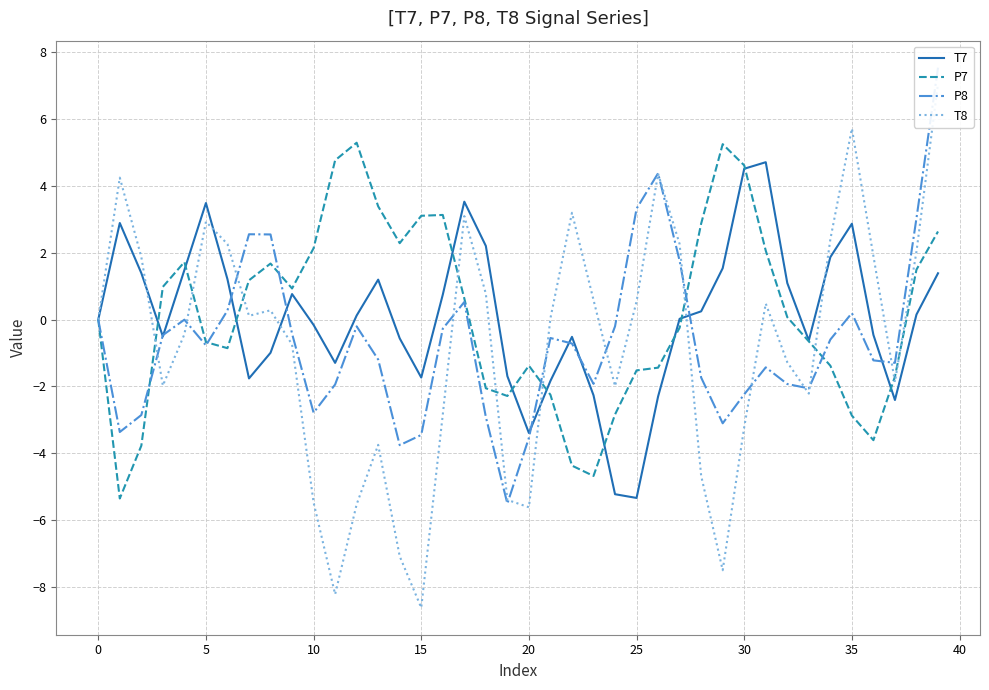

The T7 series shows -7.1 at 25. True or false?

False